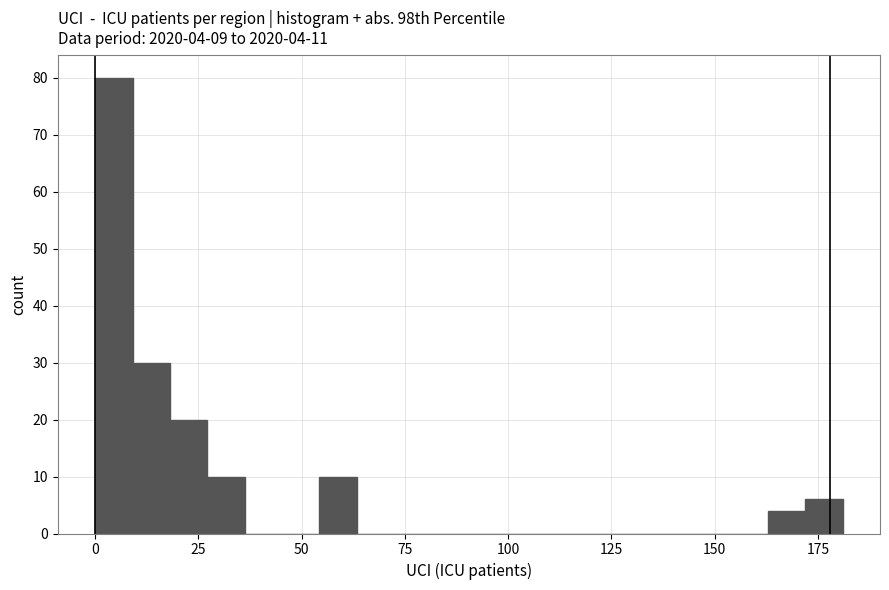

Around what value on the x-axis is the tallest bar? Give the approximate position of its centre, as read against the axis.

5